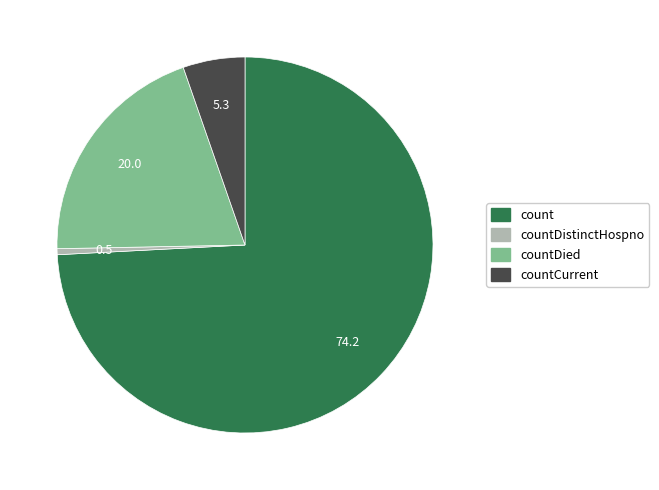

The countDied slice represents 20% of the pie. True or false?

True